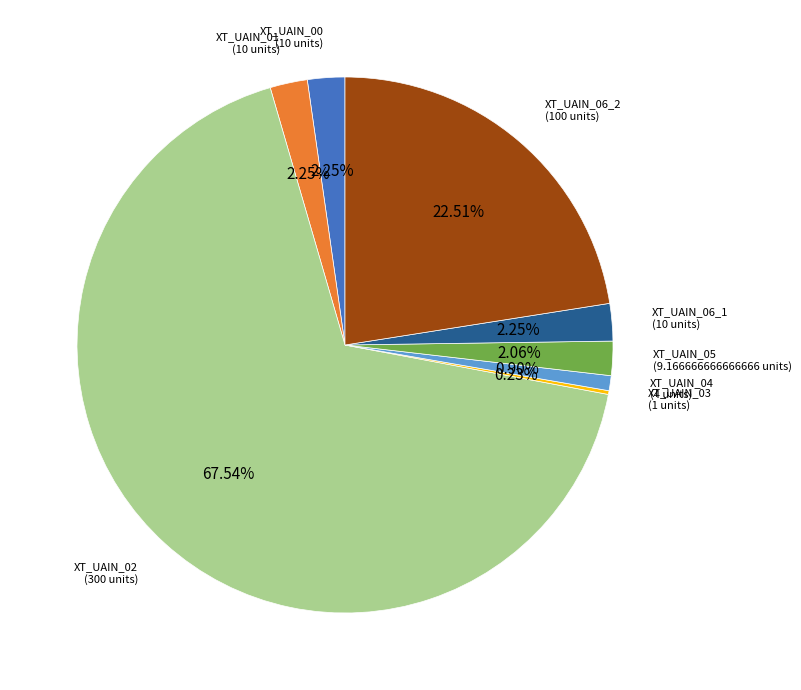

Which has a higher value, XT_UAIN_06_1 or XT_UAIN_02?

XT_UAIN_02